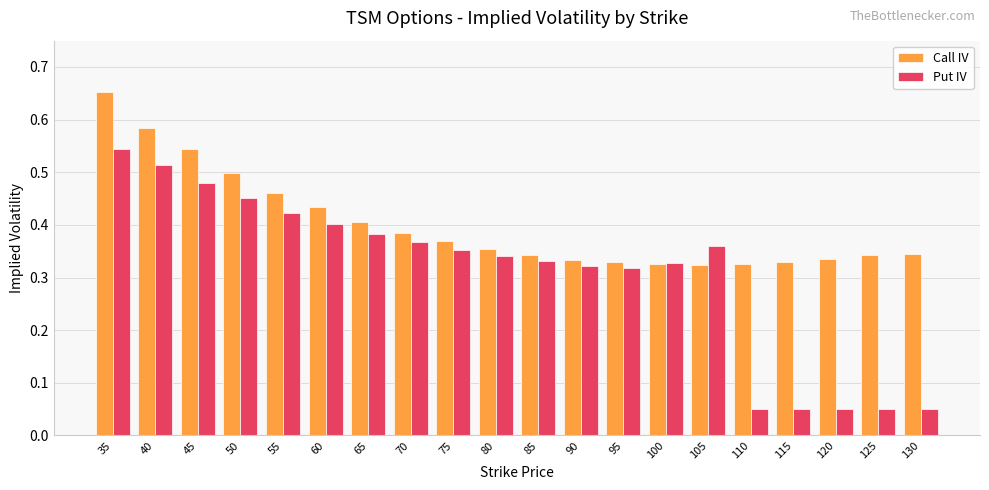

List the series in order of their overall mean, highest first.

Call IV, Put IV